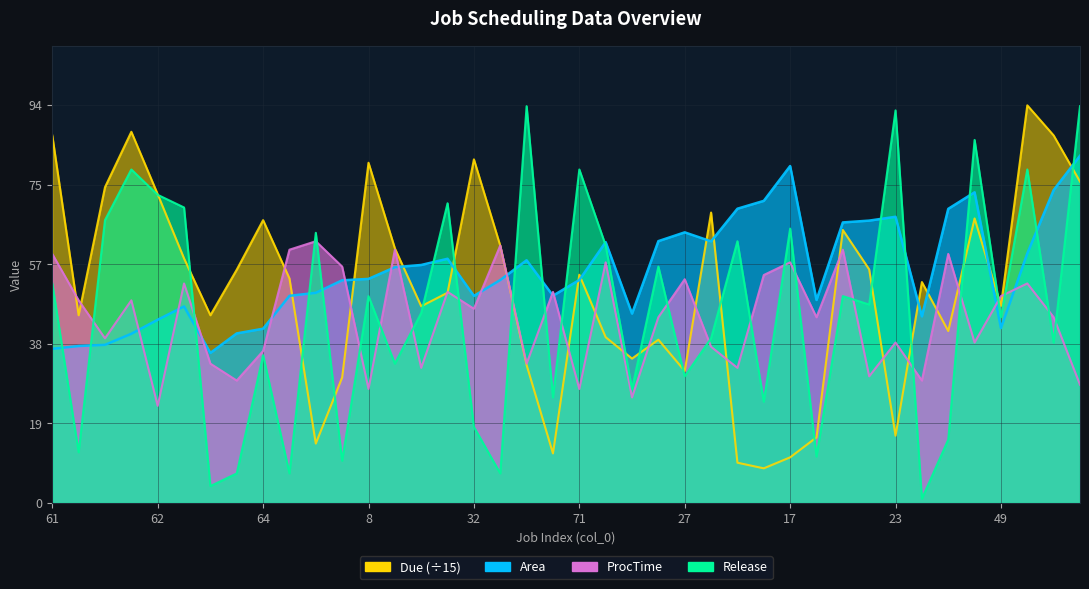

Reading right to left, list all the values displayed in this chart.

Area: 82.2	74.1	59.1	41.4	73.6	69.7	44.2	67.8	66.9	66.5	48.1	79.8	71.6	69.7	62.0	64.1	62.0	44.9	61.8	52.8	49.1	57.5	52.8	49.0	57.9	56.4	55.9	53.1	52.8	49.8	49.1	41.3	40.2	35.5	46.6	43.4	40.1	37.5	37.2	36.5
ProcTime: 28.0	44.0	52.0	49.0	38.0	59.0	29.0	38.0	30.0	60.0	44.0	57.0	54.0	32.0	37.0	53.0	44.0	25.0	57.0	27.0	50.0	33.0	61.0	46.0	50.0	32.0	60.0	27.0	56.0	62.0	60.0	36.0	29.0	33.0	52.0	23.0	48.0	39.0	48.0	59.0
Release: 94.0	38.0	79.0	44.0	86.0	15.0	1.0	93.0	47.0	49.0	11.0	65.0	24.0	62.0	39.0	30.0	56.0	27.0	61.0	79.0	25.0	94.0	7.0	18.0	71.0	45.0	33.0	49.0	10.0	64.0	7.0	35.0	7.0	4.0	70.0	73.0	79.0	67.0	12.0	52.0
Due: 76.1	87.1	94.2	46.7	67.4	40.7	52.3	15.9	55.3	64.7	15.5	10.8	8.2	9.5	68.8	31.3	38.7	34.2	39.3	54.1	11.7	32.7	60.9	81.4	49.8	46.6	60.3	80.6	29.7	14.1	53.2	67.0	55.3	44.5	57.9	73.1	87.9	74.8	44.5	87.1